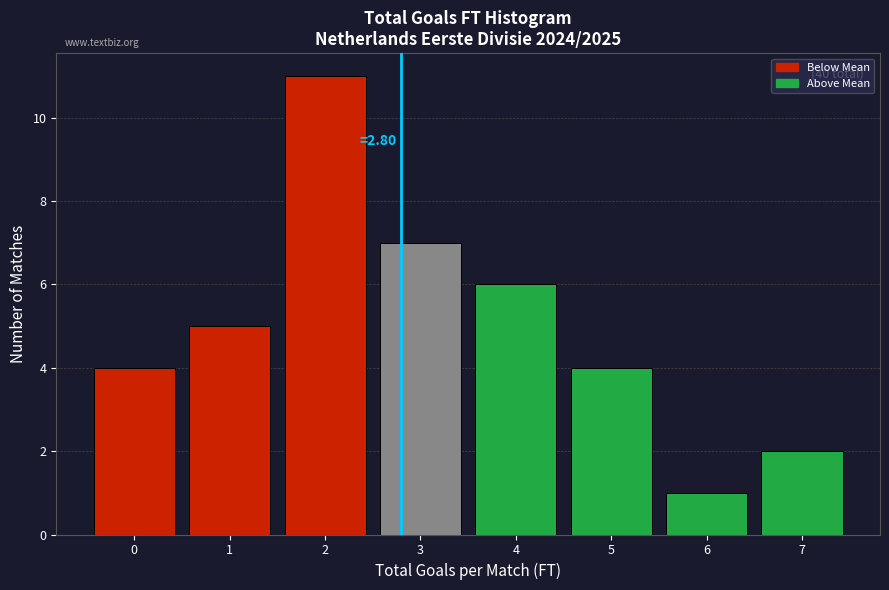

Which range on the x-axis has the tallest bar?

1.5 to 2.5